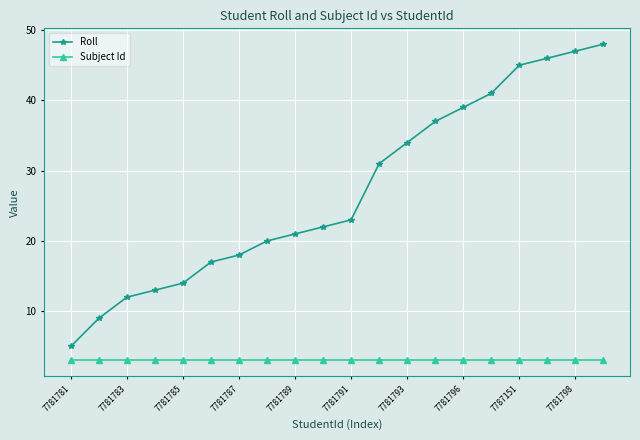

Which series has the largest total across all categories?

Roll